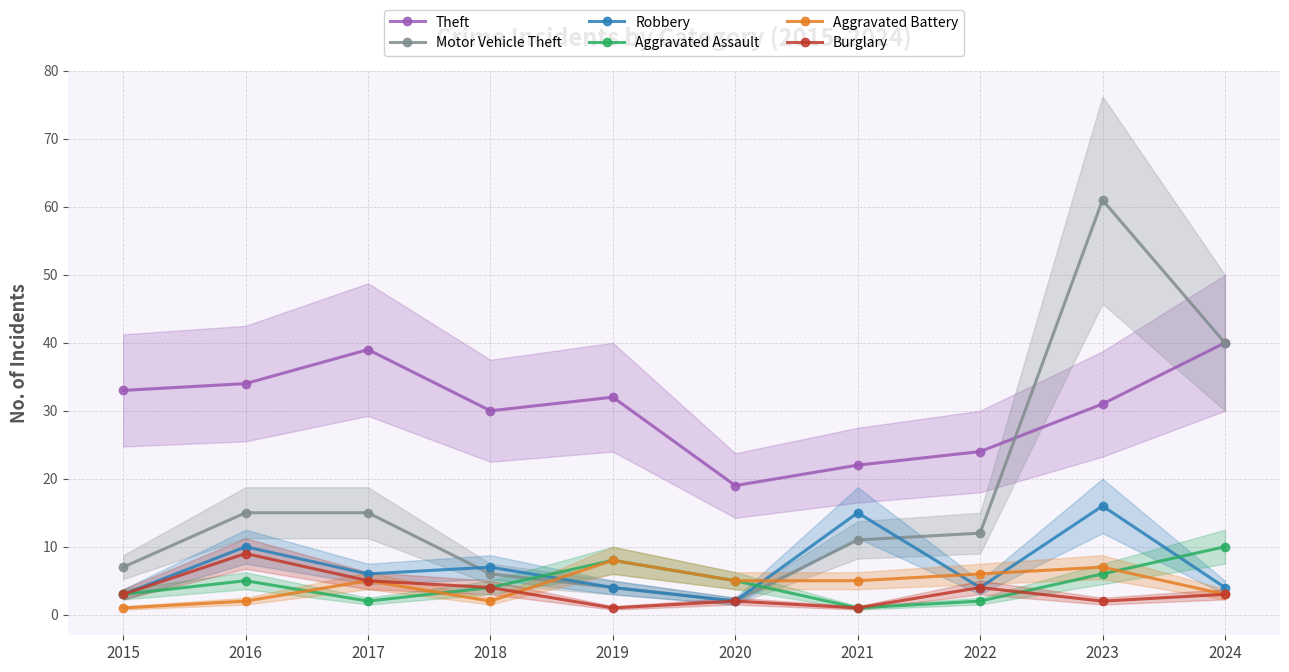

What is the sum of all Theft values?

304